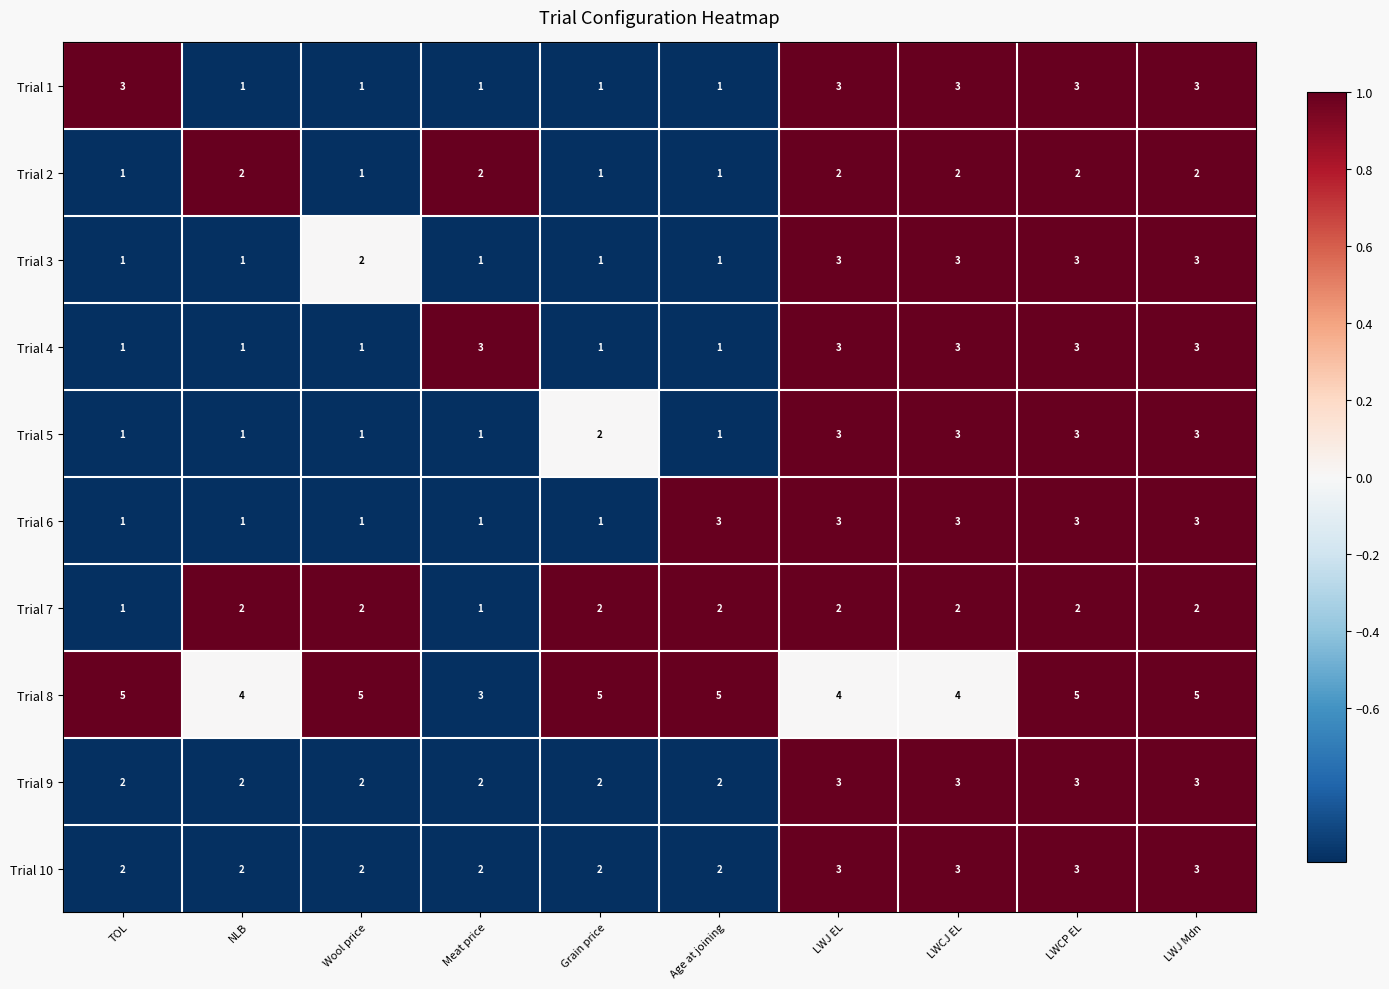

The value of Trial 4 at Age at joining is 1. True or false?

True